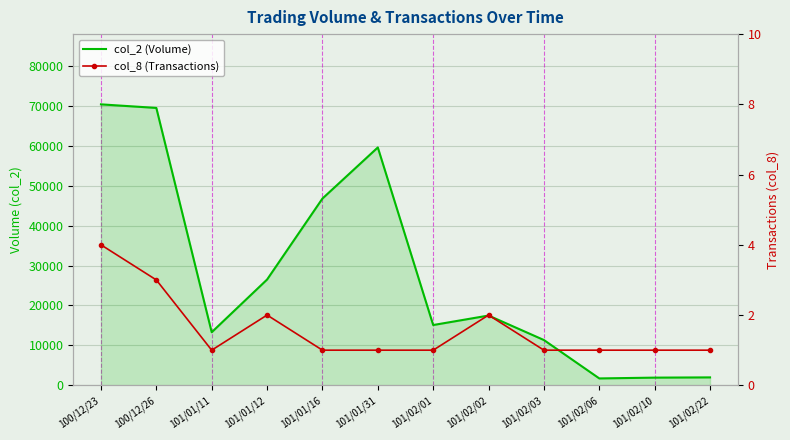

List the series in order of their peak value, lowest first.

col_8 (Transactions), col_2 (Volume)